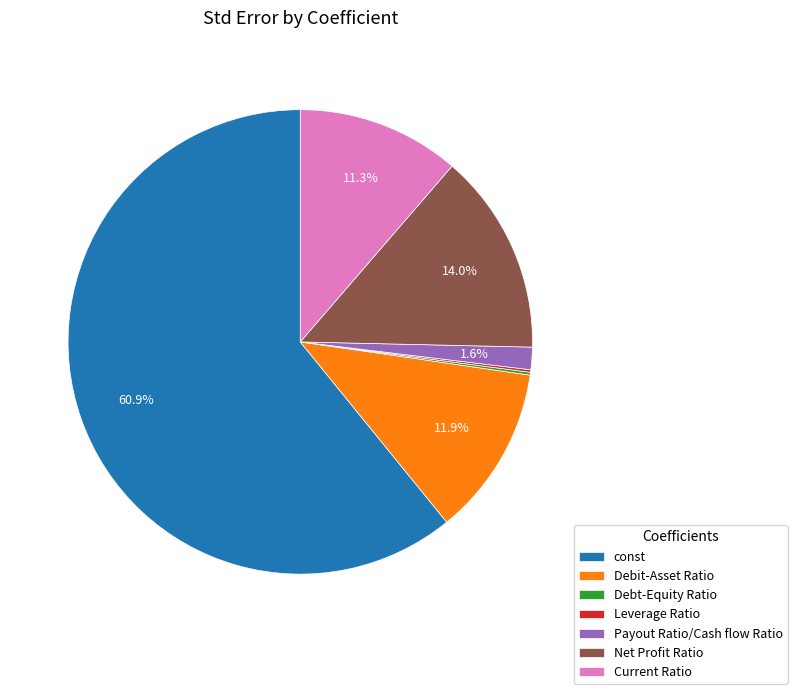

Combined, what portion of the pie is const and Debit-Asset Ratio?

72.7%